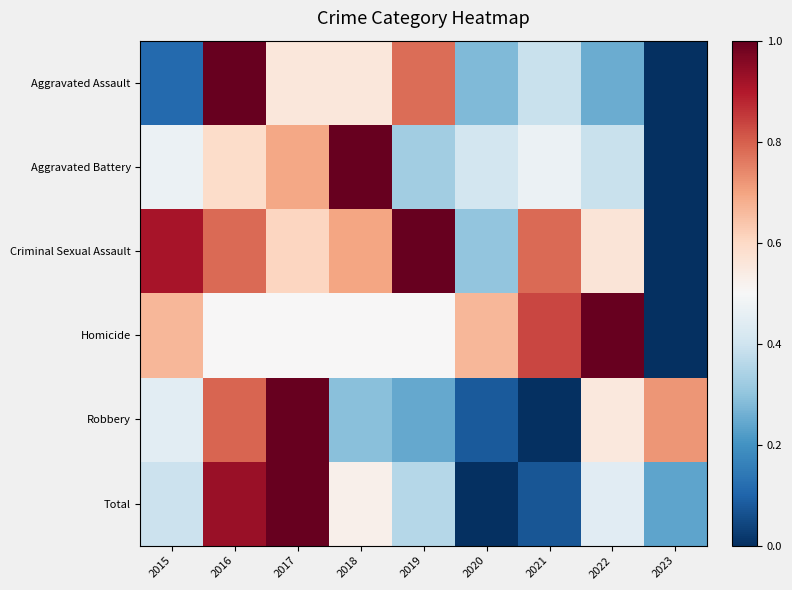

Rank the series at 2015 from lowest to highest value.

Aggravated Assault, Total, Robbery, Aggravated Battery, Homicide, Criminal Sexual Assault